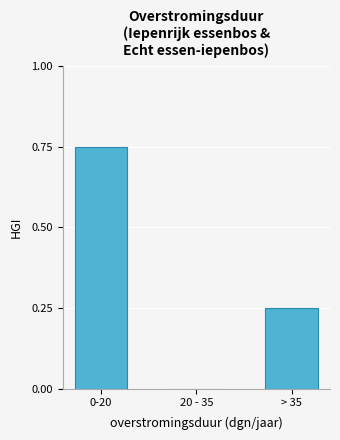

True or false: the data shows 0.3 at 20 - 35.

False